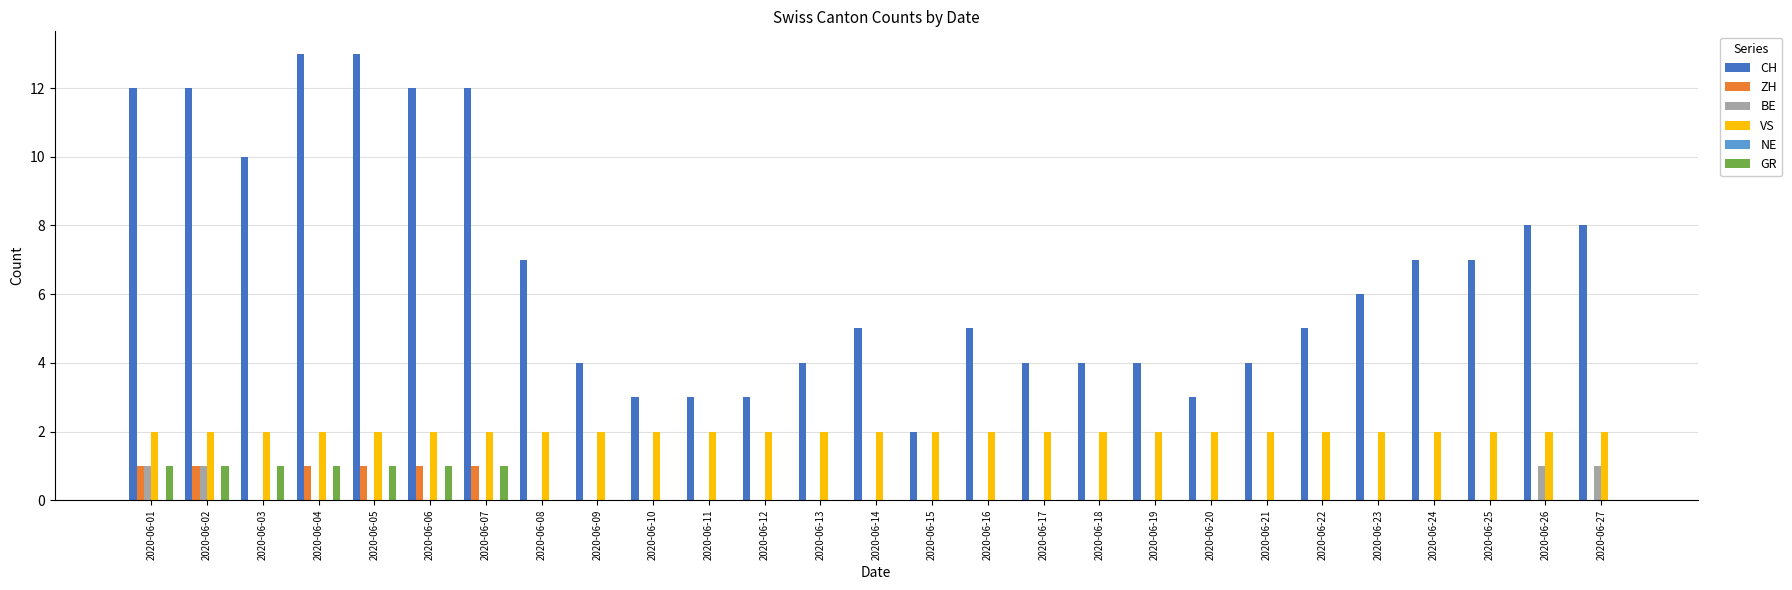

Does the chart contain stacked bars?

No